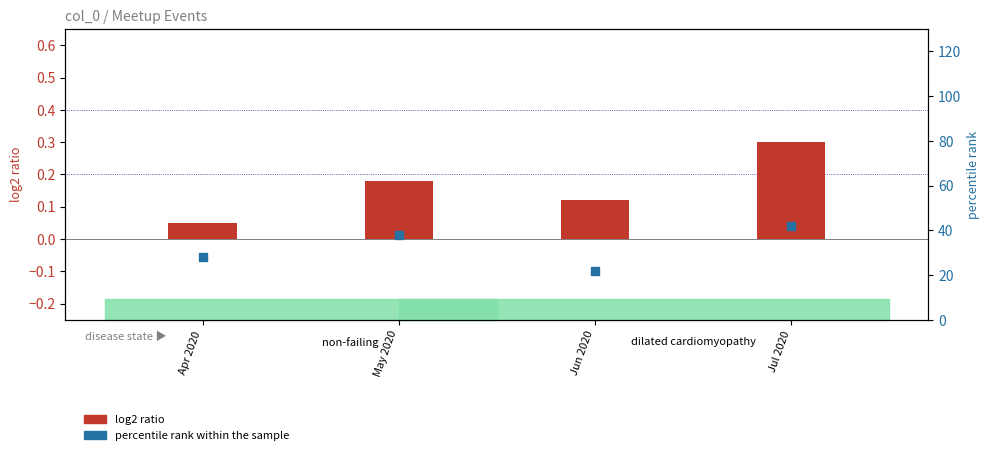

Which series has the widest spread of Y values?

percentile rank within the sample